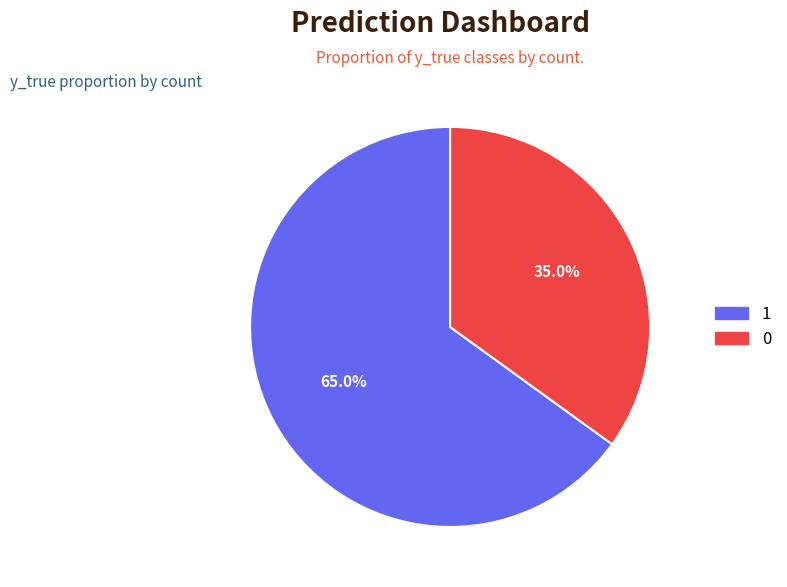

How many segments does this pie chart have?

2